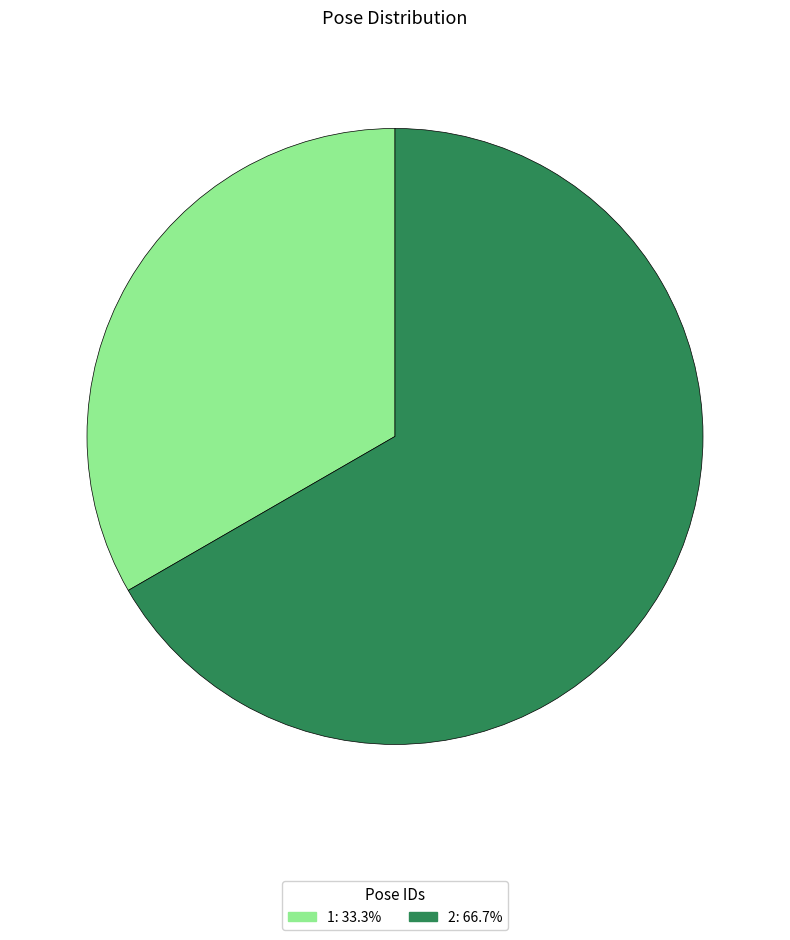

Combined, do 2: 66.7% and 1: 33.3% account for over 50%?

Yes